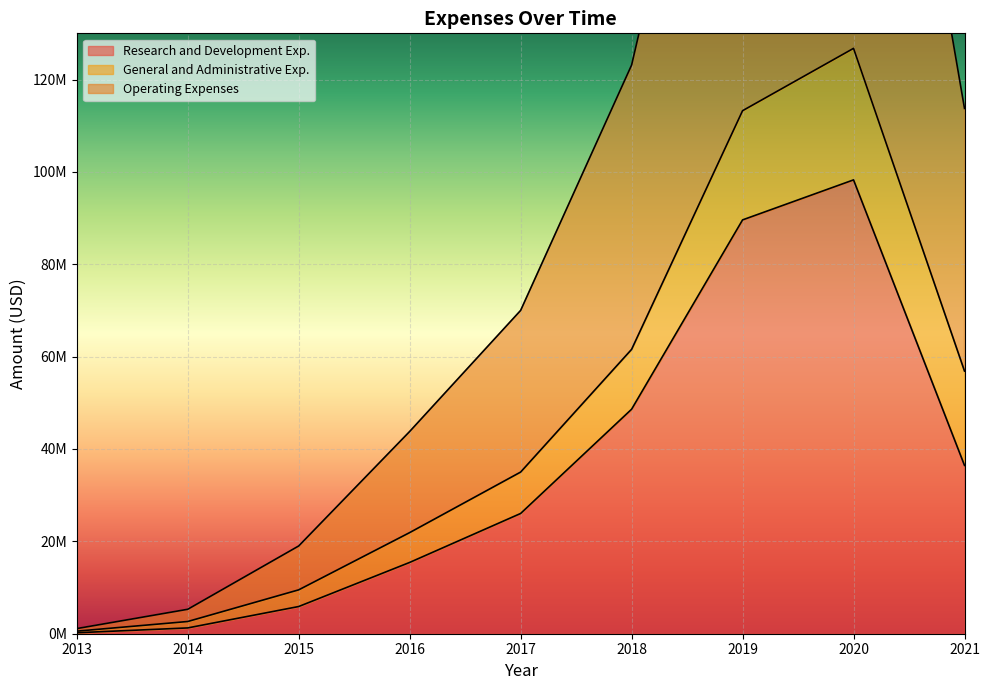

What is the difference between the Operating Expenses values at 2015 and 2020?

117245388